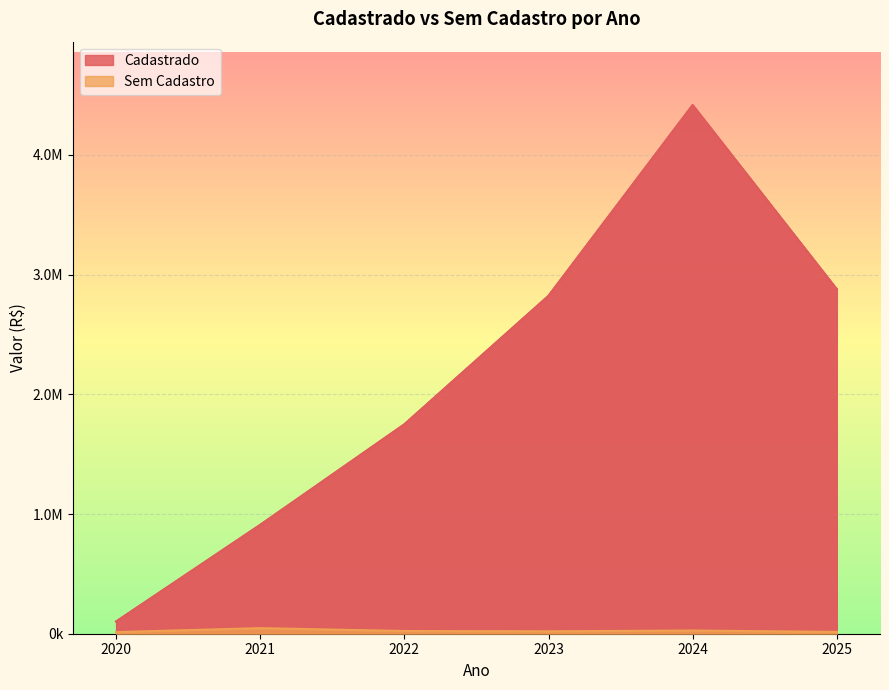

Which has a higher value, 2023 or 2022?

2023